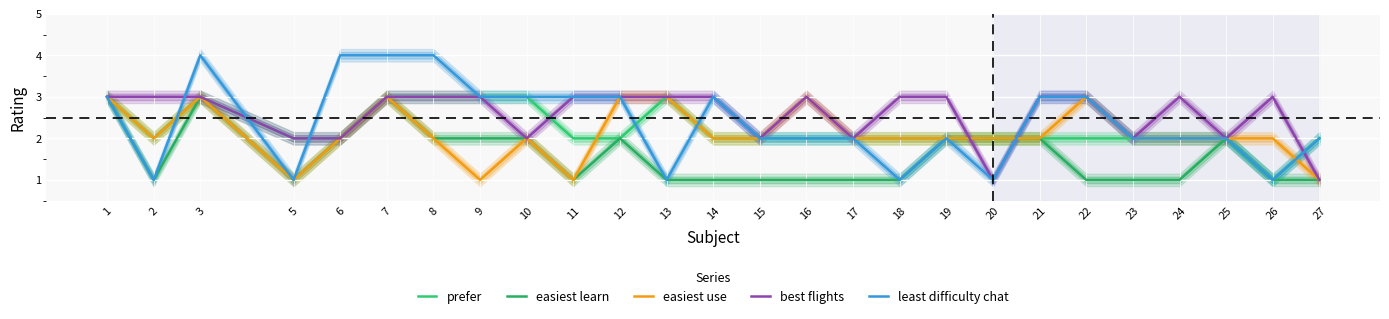

Which category has the highest value in the least difficulty chat series?

3